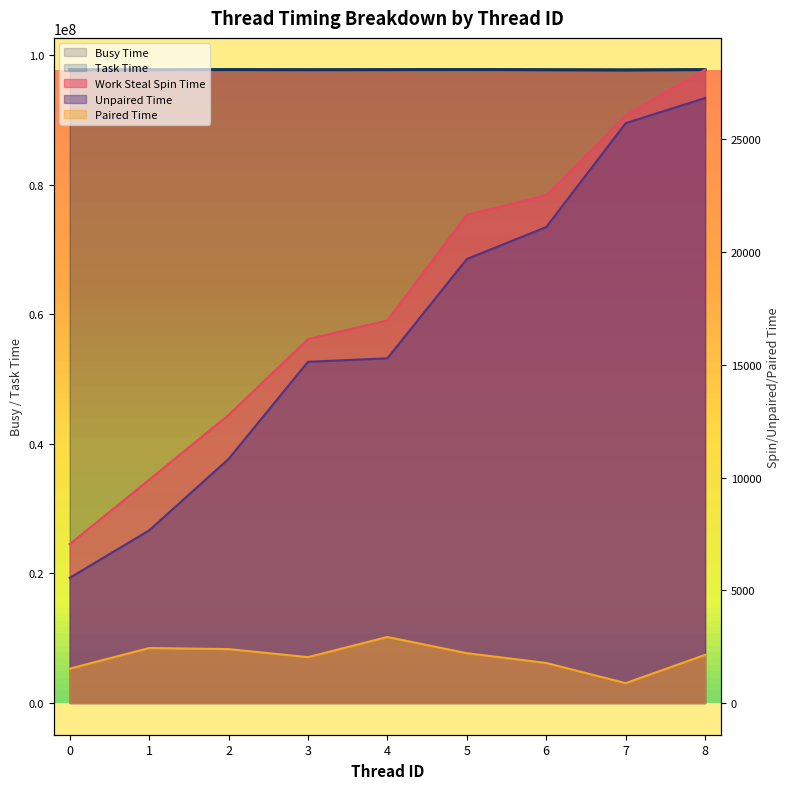

Between 2 and 5, which series saw the biggest shift?

Busy Time